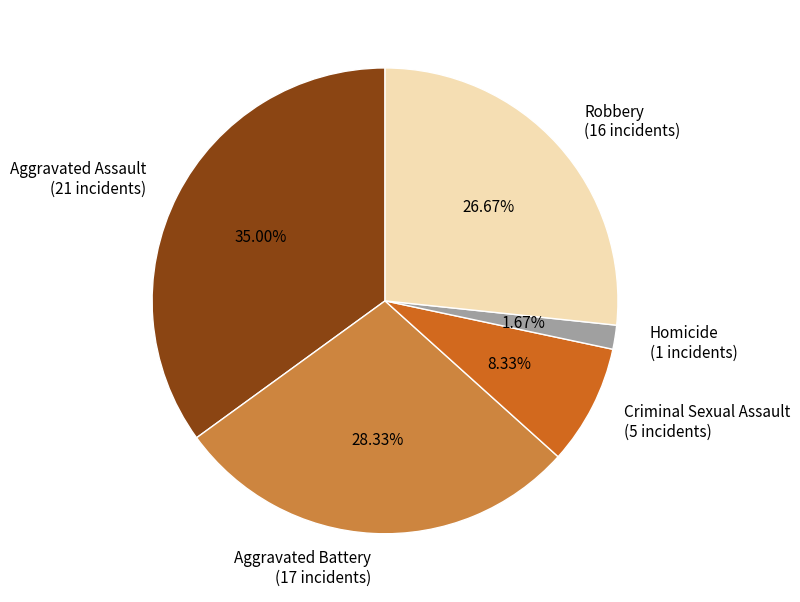

Does Homicide account for over 50% of the chart?

No